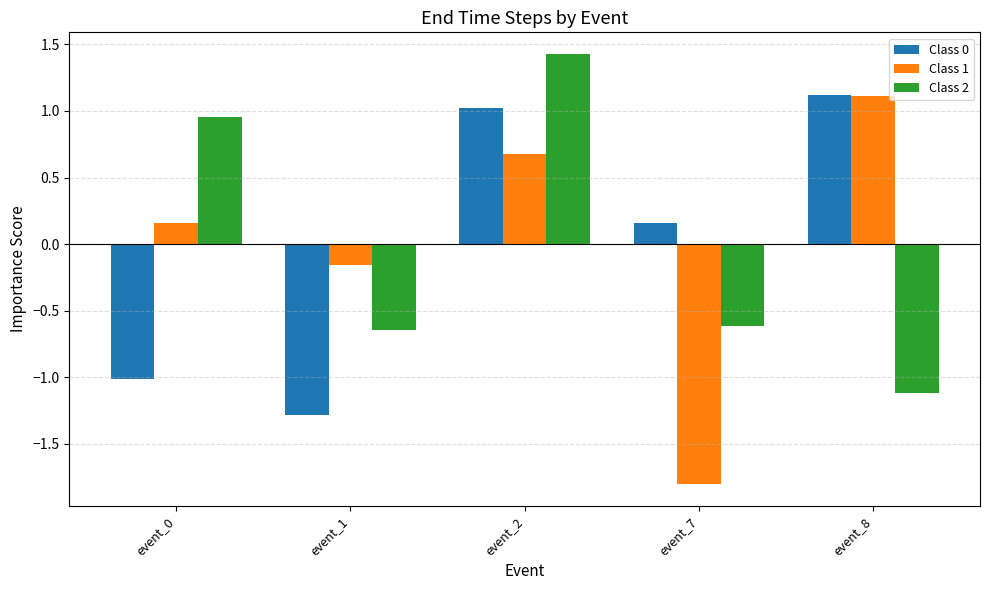

How many bars are there in total?

15